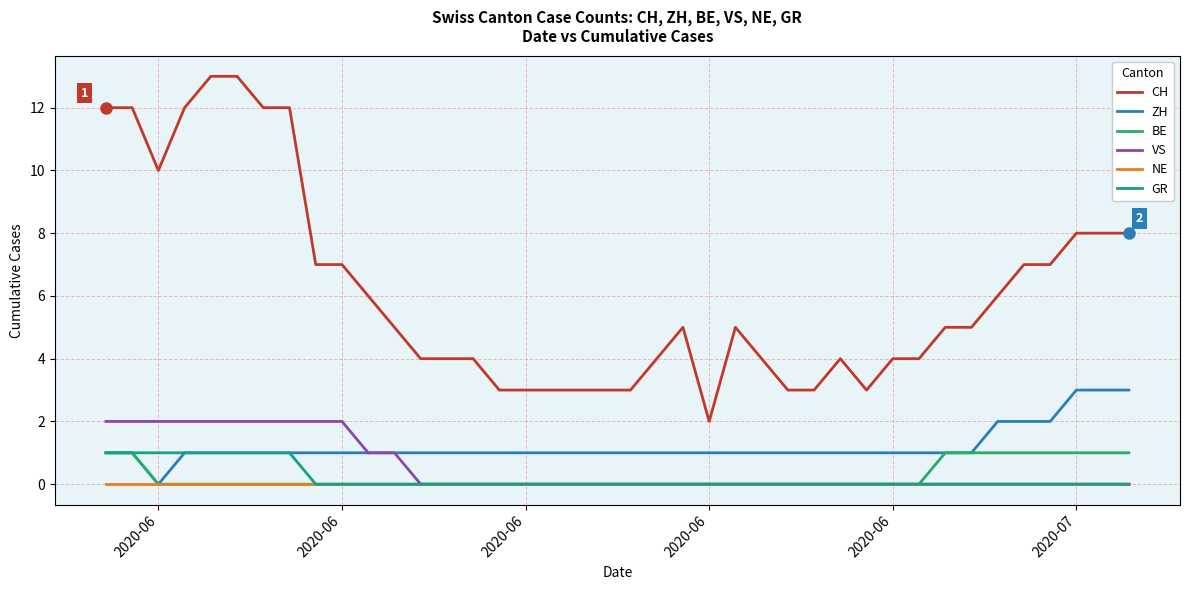

Which series has the largest range (max minus min)?

CH